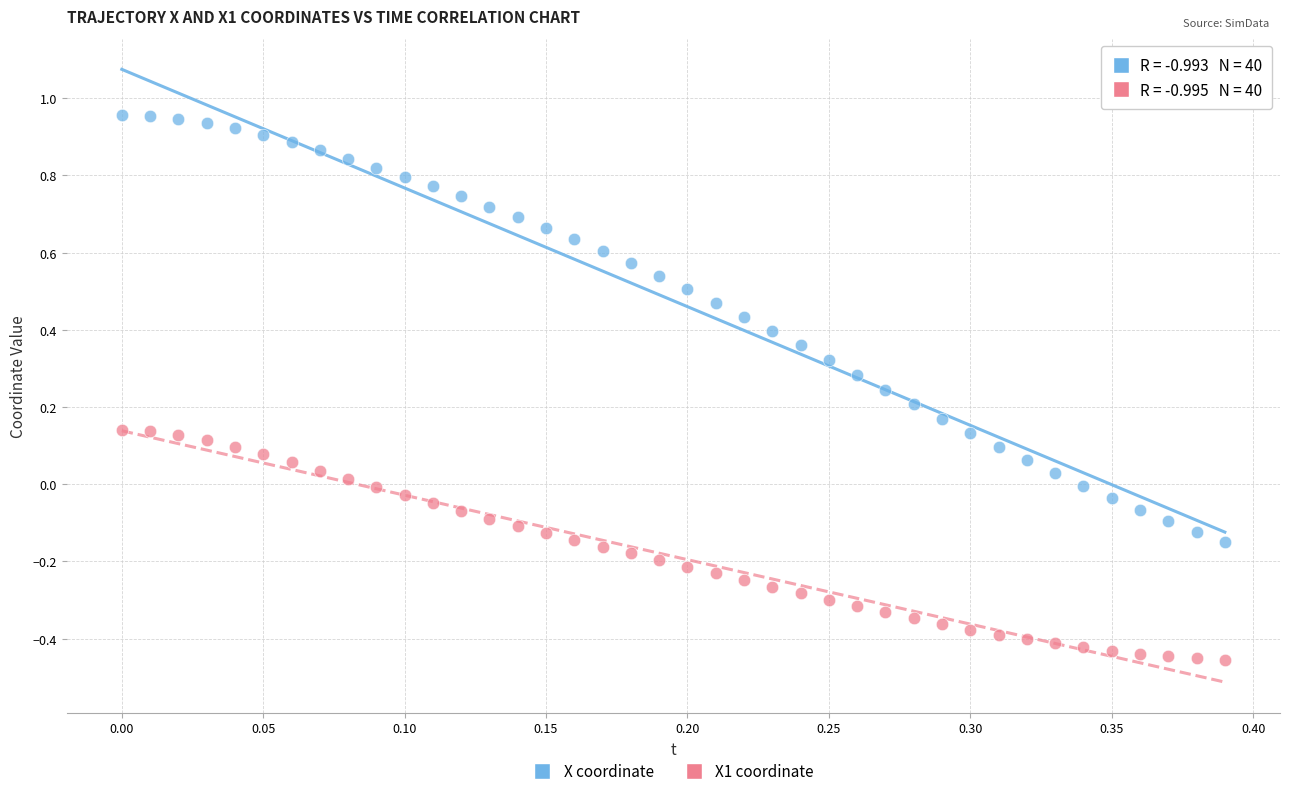

Which series reaches the minimum Y coordinate?

X1 coordinate